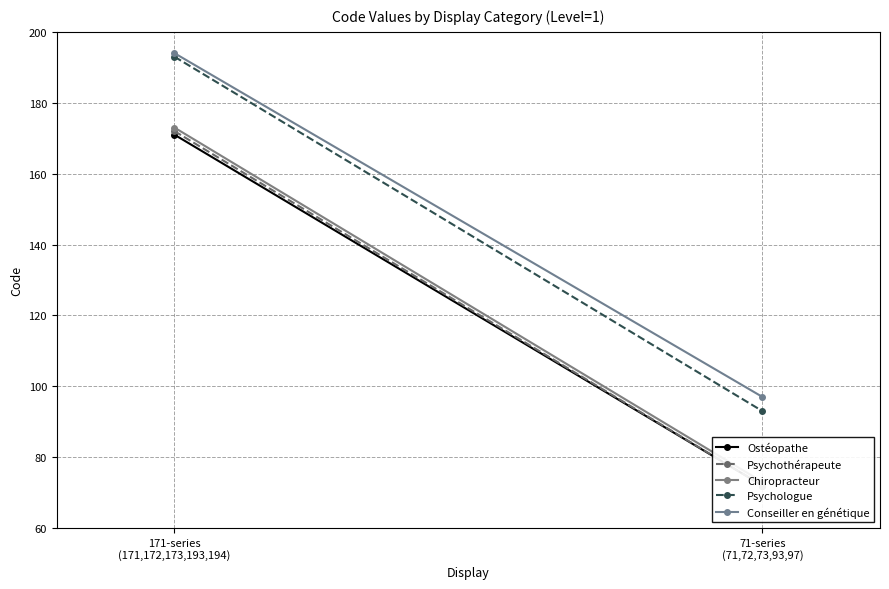

At which category does the chart reach its peak across all series?

171-series
(171,172,173,193,194)